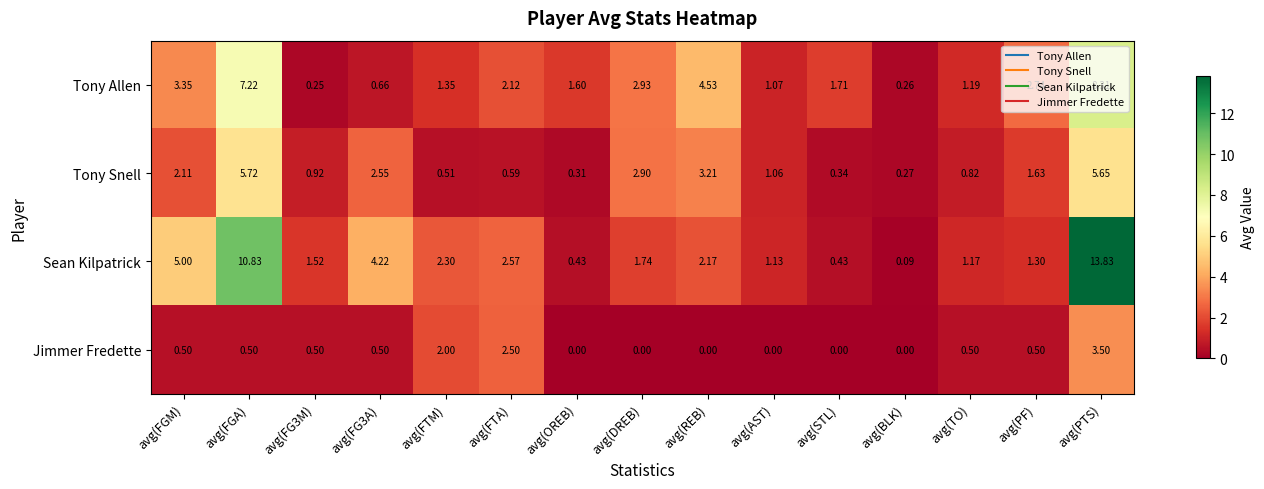

At which label does Sean Kilpatrick first exceed 1?

avg(FGM)